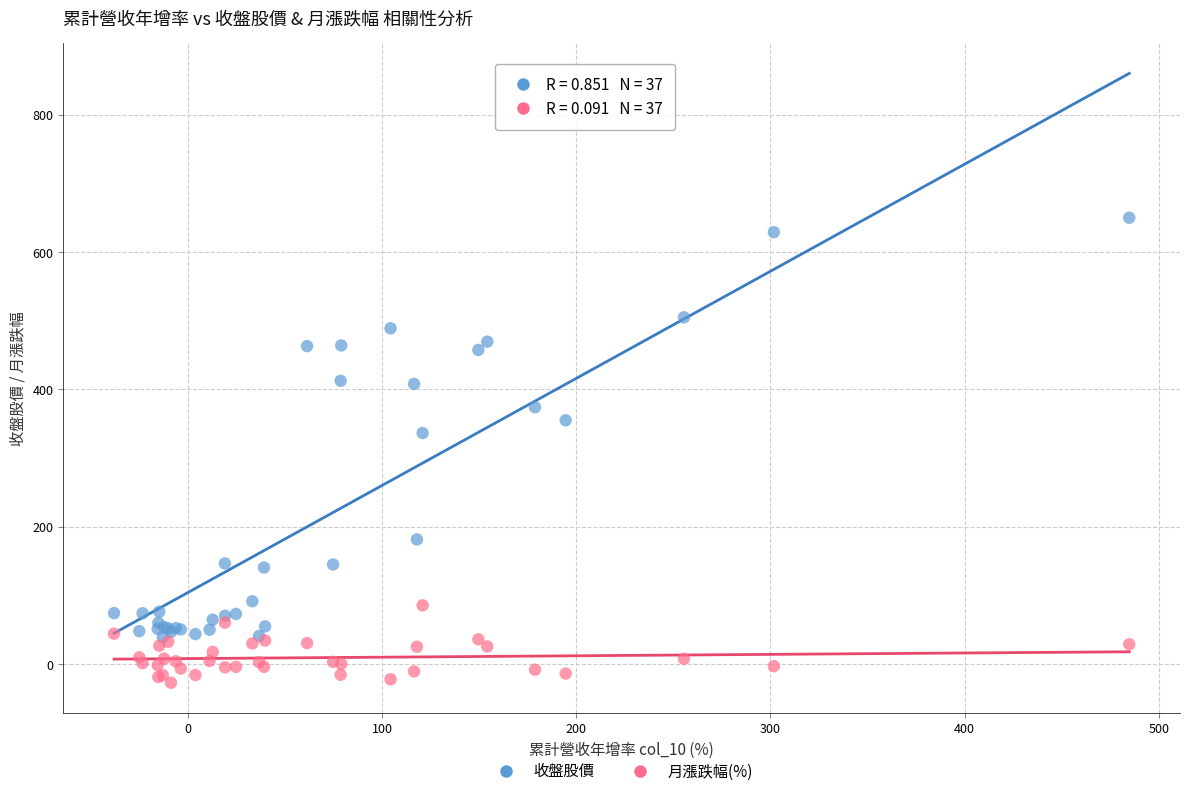

Which series reaches the minimum Y coordinate?

月漲跌幅(%)